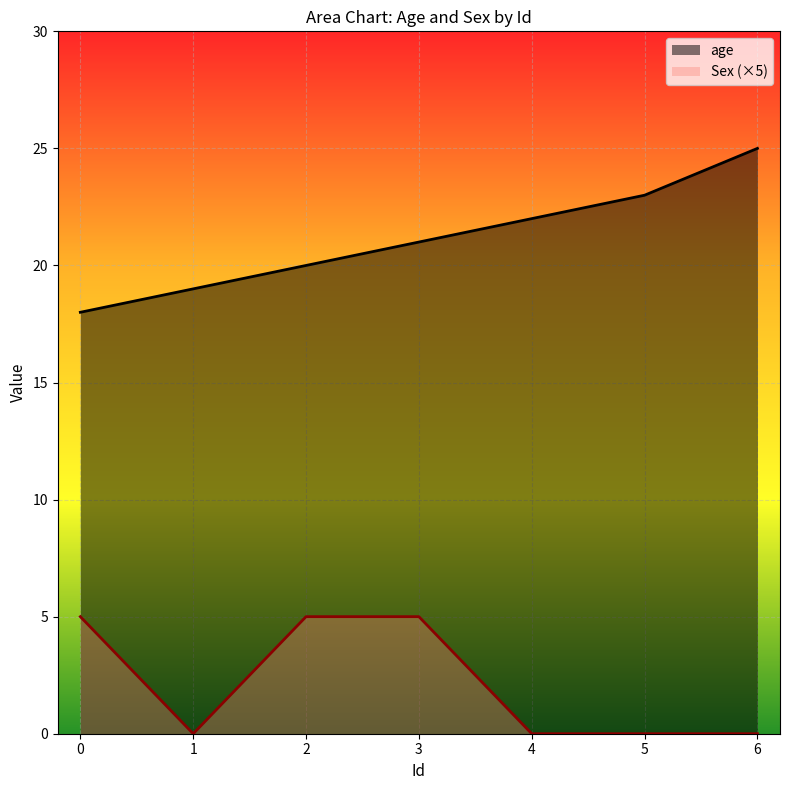

True or false: age and Sex intersect in this chart.

False